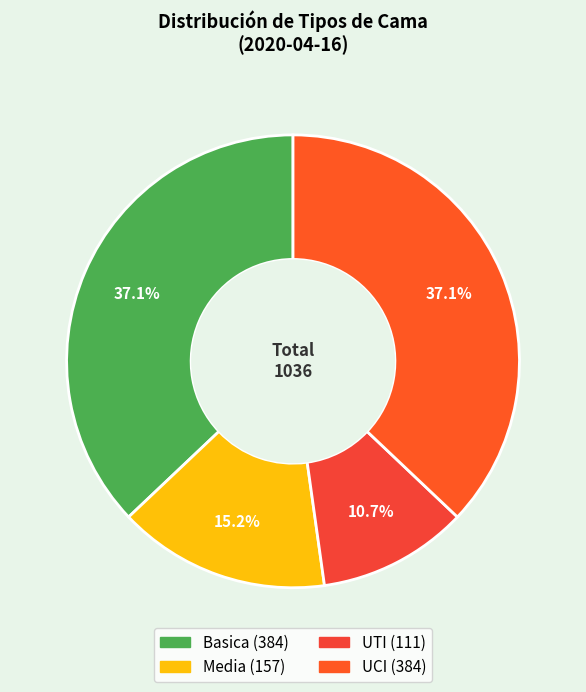

To the nearest percent, what is the difference between the largest and smallest slice percentages?

26%